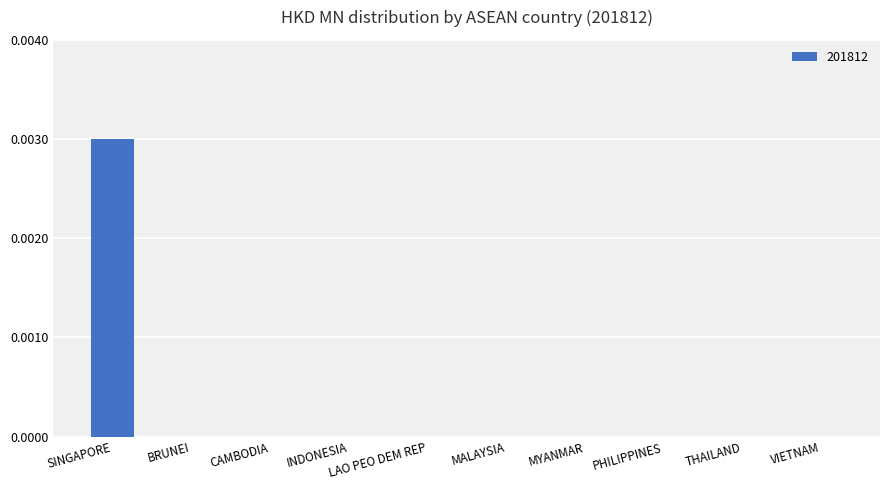

At which category does the chart reach its peak across all series?

SINGAPORE